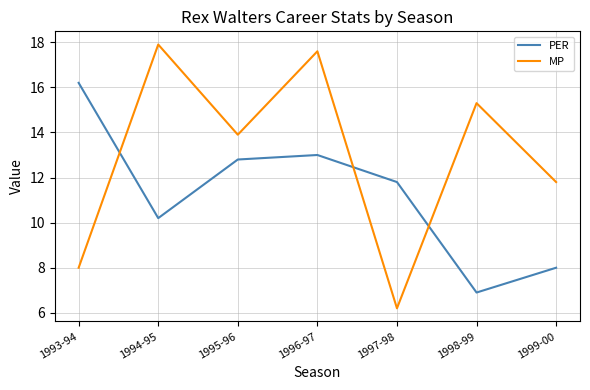

Reading left to right, extract all data points from this chart.

PER: 1993-94=16.2	1994-95=10.2	1995-96=12.8	1996-97=13.0	1997-98=11.8	1998-99=6.9	1999-00=8.0
MP: 1993-94=8.0	1994-95=17.9	1995-96=13.9	1996-97=17.6	1997-98=6.2	1998-99=15.3	1999-00=11.8